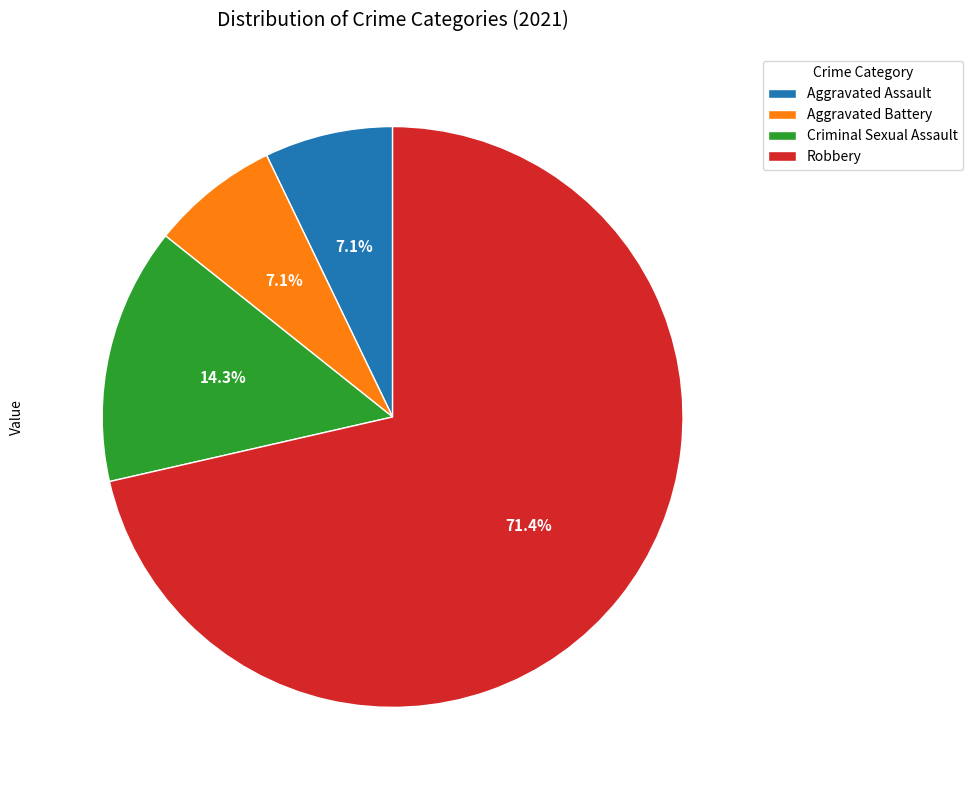

How many slices are in this pie chart?

4